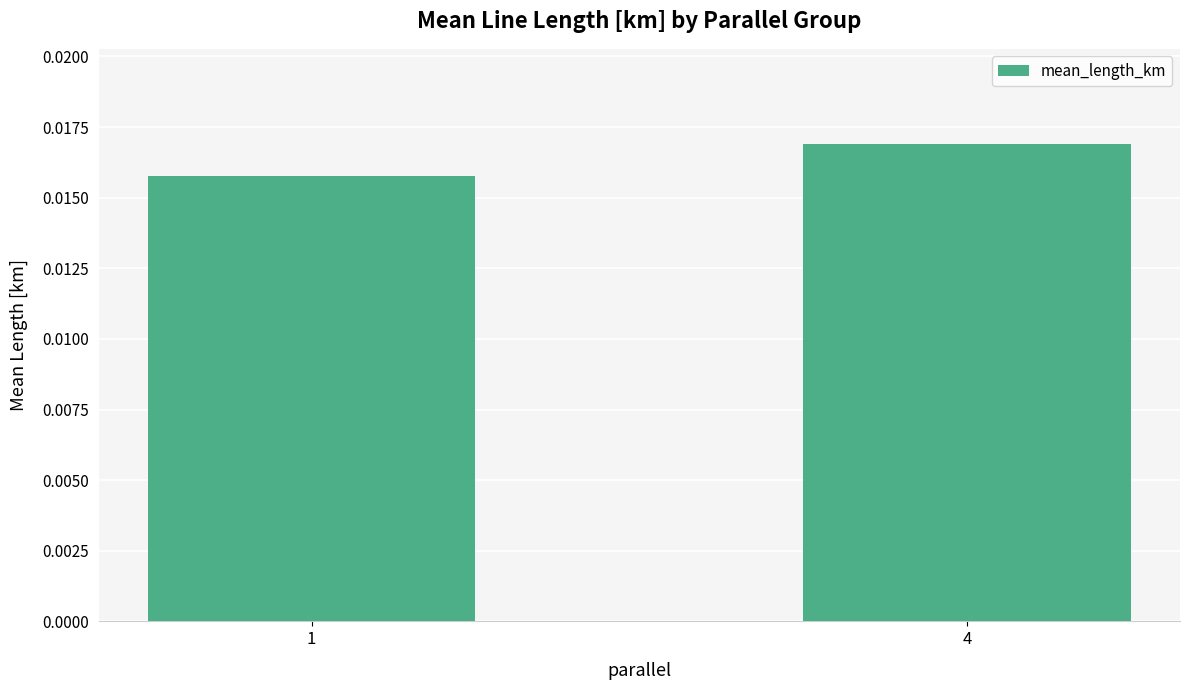

Which has a higher value, 4 or 1?

4